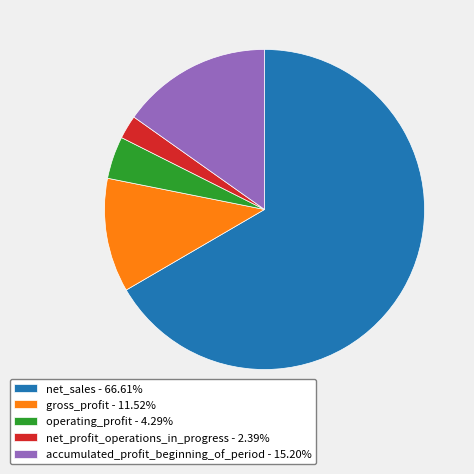

Does net_sales account for over 50% of the chart?

Yes